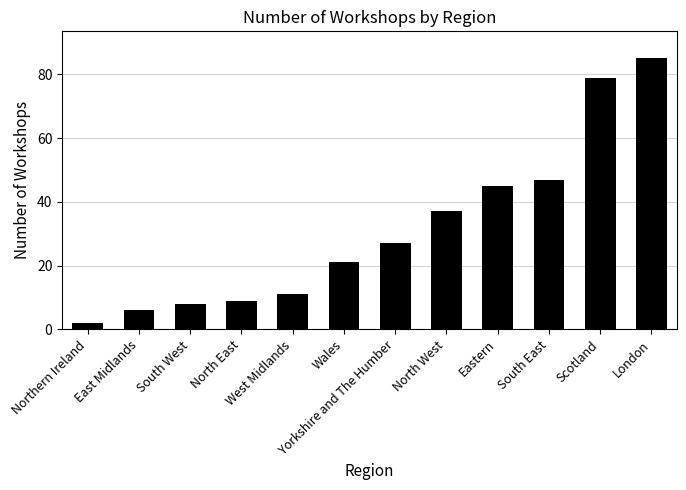

Rank the categories by value from lowest to highest.

Northern Ireland, East Midlands, South West, North East, West Midlands, Wales, Yorkshire and The Humber, North West, Eastern, South East, Scotland, London